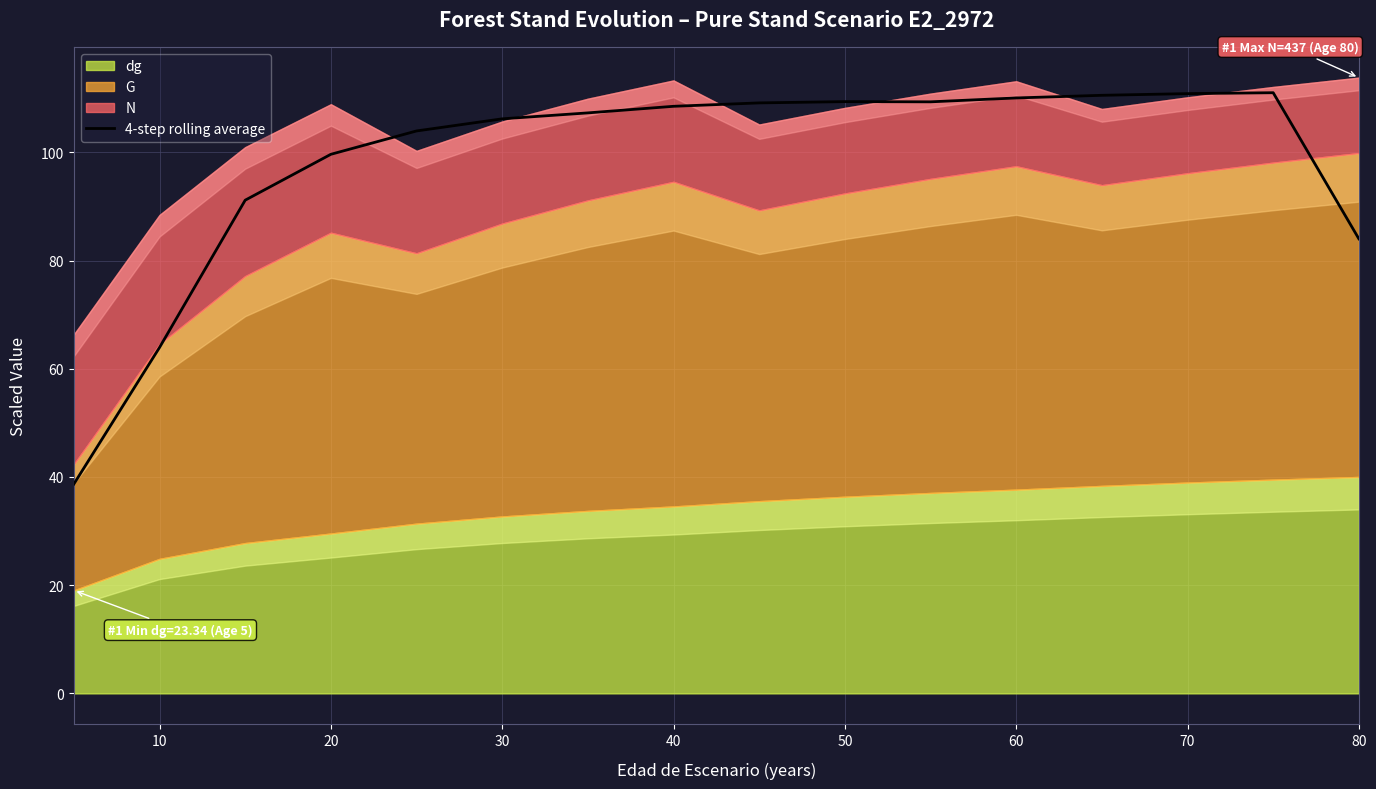

The 4-step rolling average series shows 98.3 at 10. True or false?

False